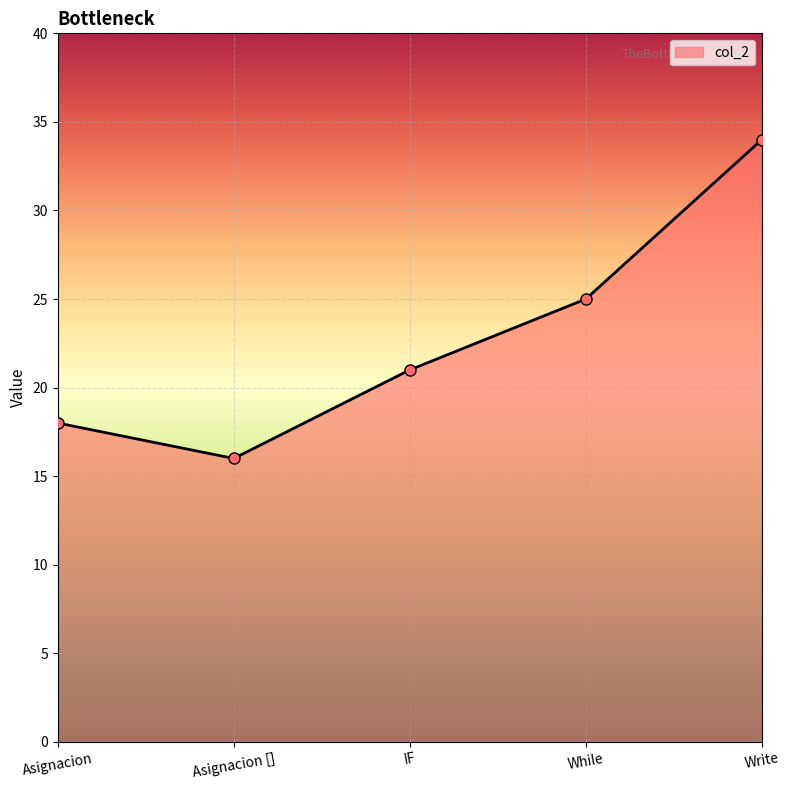

What value does the data have at Write?

34